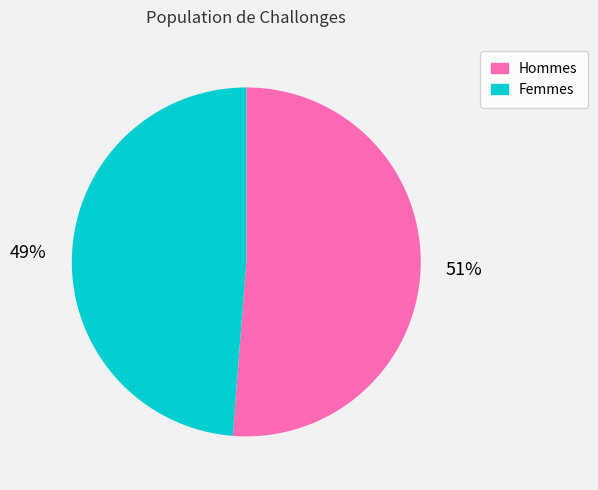

How many slices are in this pie chart?

2